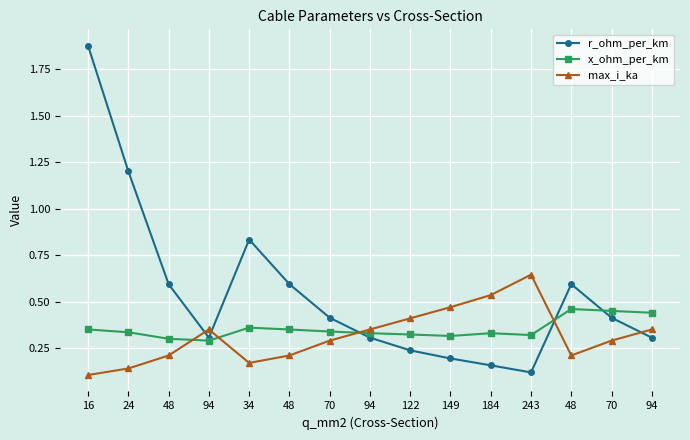

At which label is r_ohm_per_km closest to 0?

243